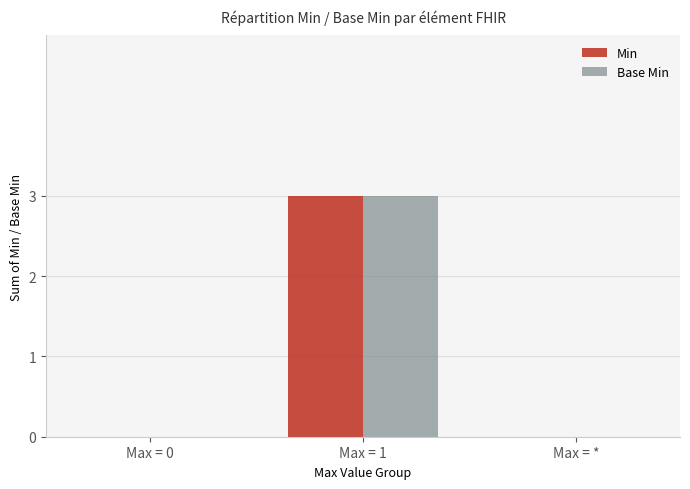

How many distinct data groups are displayed?

2